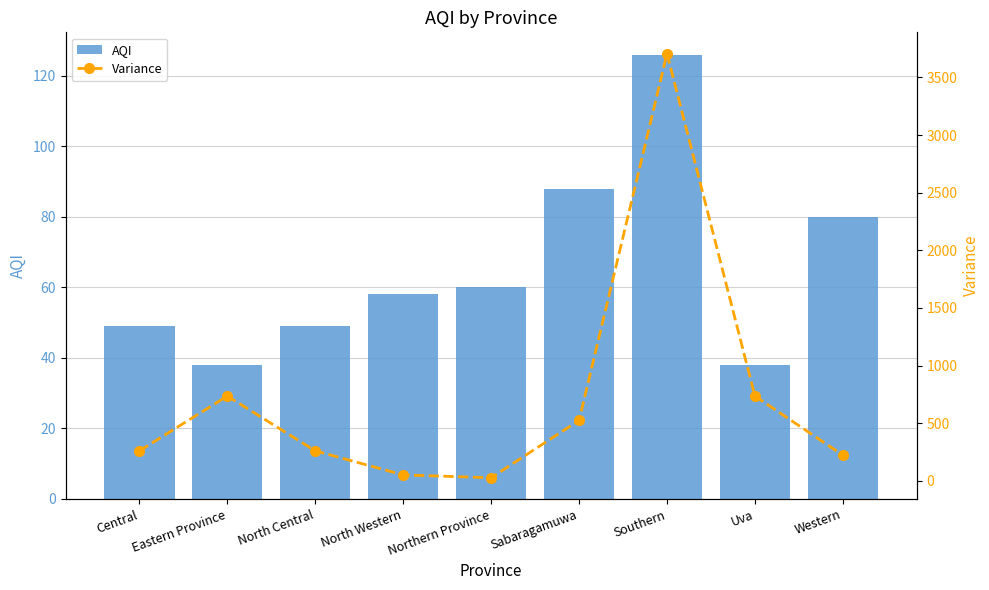

List the series in order of their peak value, lowest first.

AQI, Variance